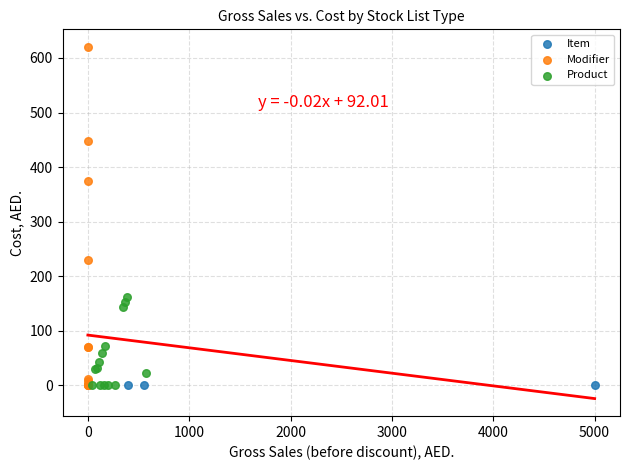

Which series contains the highest Y value?

Modifier